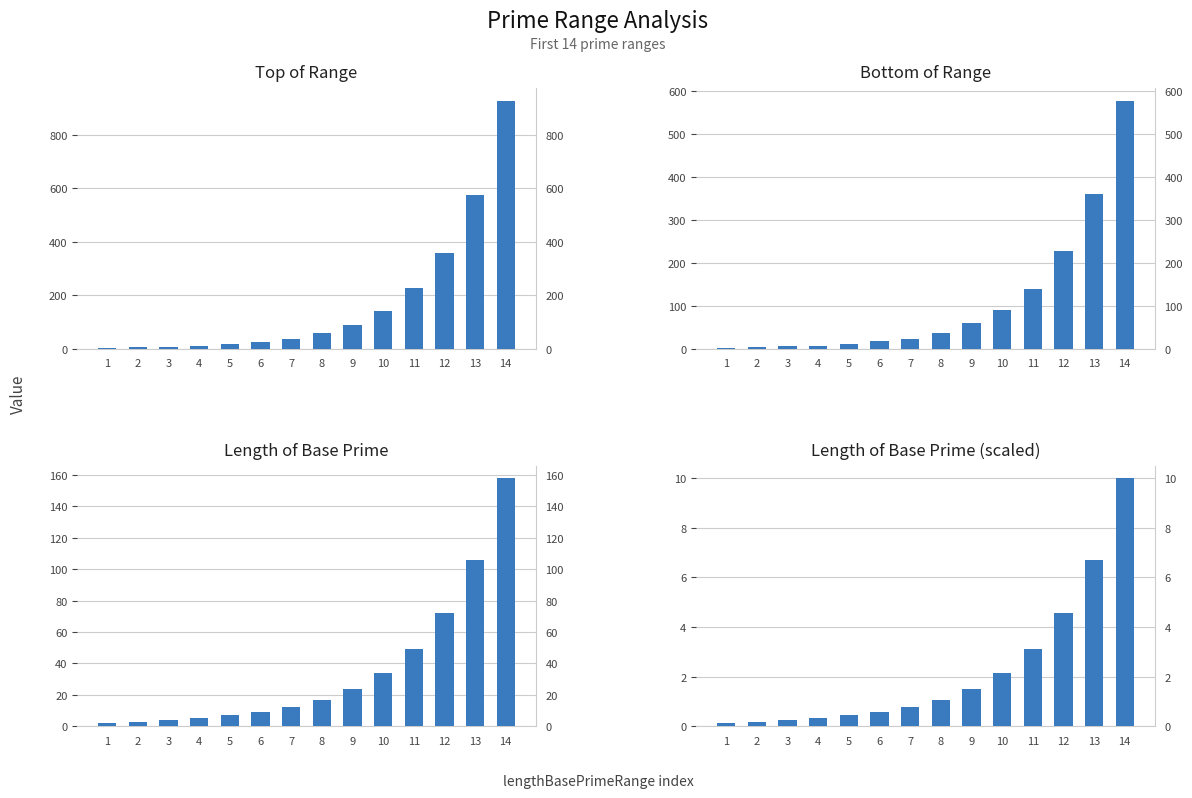

At how many categories does at least one series exceed 607?

1